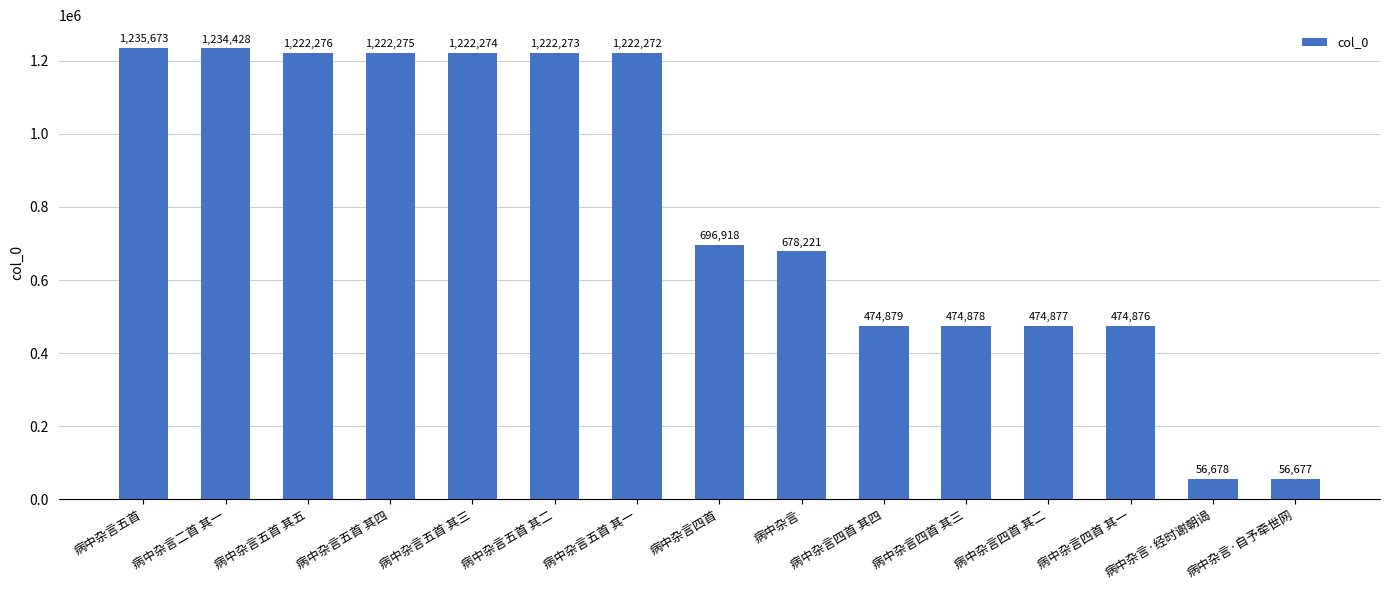

Reading left to right, transcribe all the data shown in this chart.

病中杂言五首=1235673	病中杂言二首 其一=1234428	病中杂言五首 其五=1222276	病中杂言五首 其四=1222275	病中杂言五首 其三=1222274	病中杂言五首 其二=1222273	病中杂言五首 其一=1222272	病中杂言四首=696918	病中杂言=678221	病中杂言四首 其四=474879	病中杂言四首 其三=474878	病中杂言四首 其二=474877	病中杂言四首 其一=474876	病中杂言·经时谢朝谒=56678	病中杂言·自予牵世网=56677